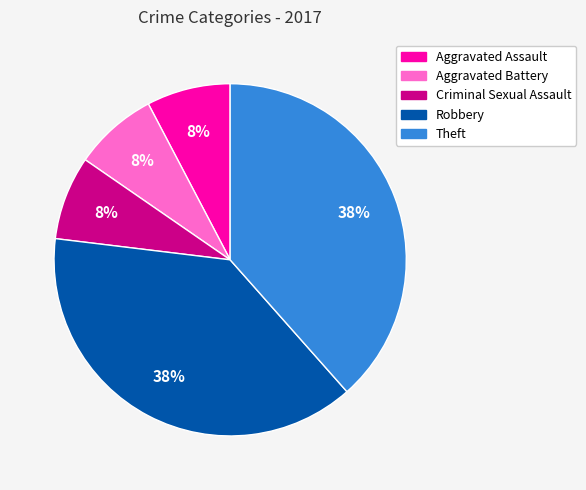

To the nearest percent, what is the average slice percentage?

20%